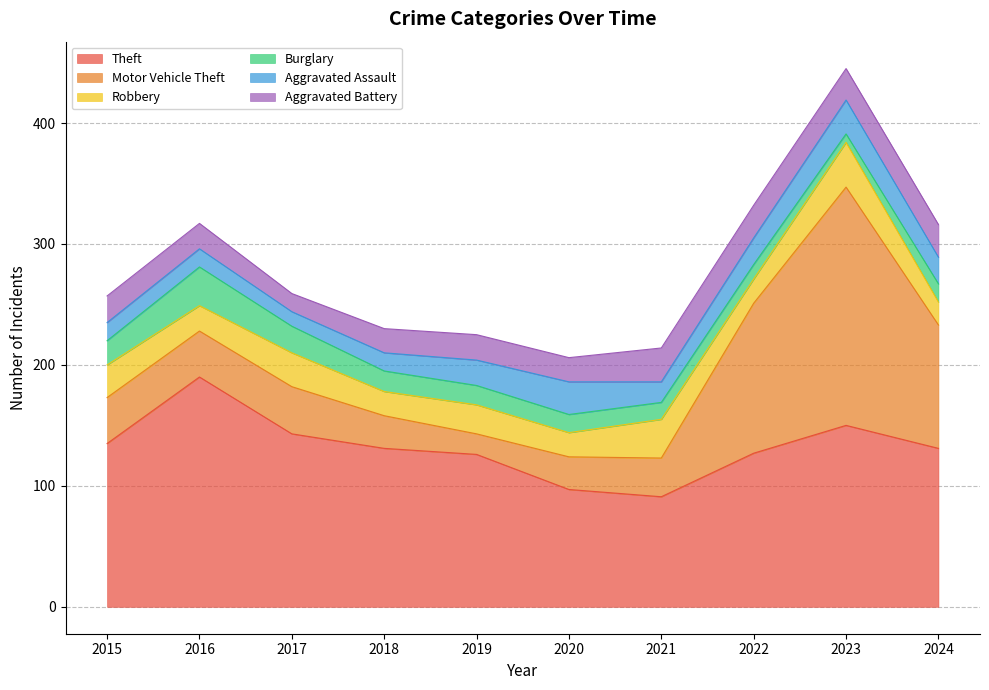

Is it true that Burglary equals 12 at 2022?

True